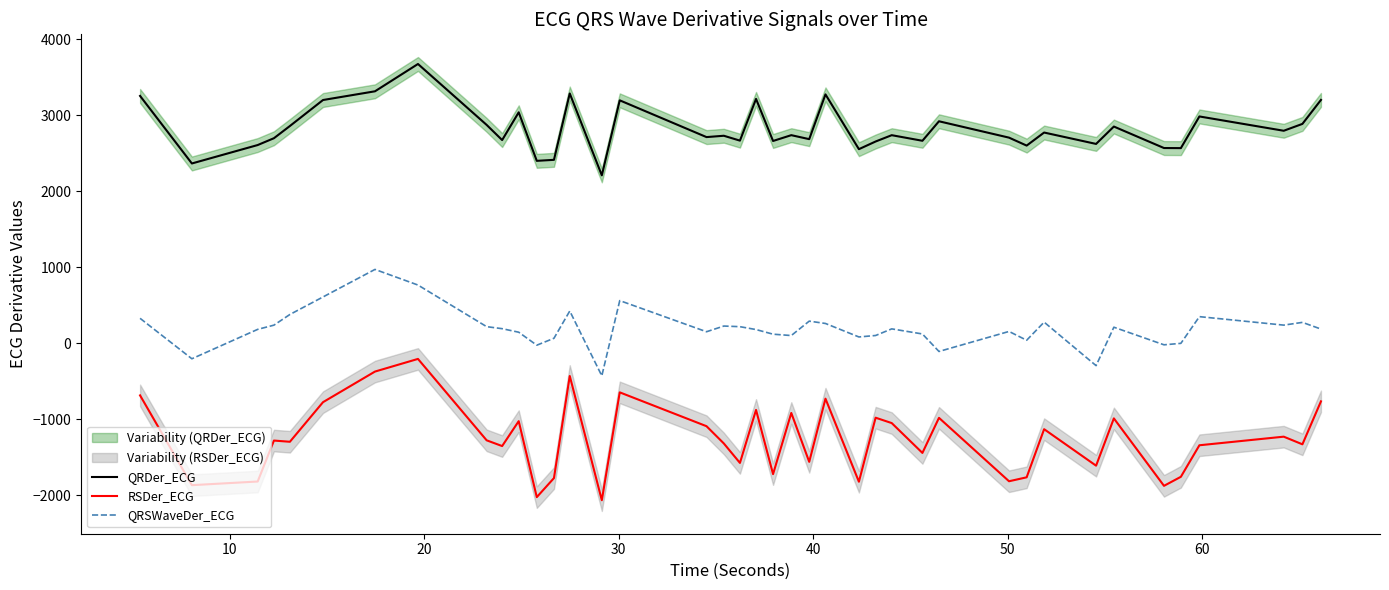

True or false: QRSWaveDer_ECG and RSDer_ECG intersect in this chart.

False